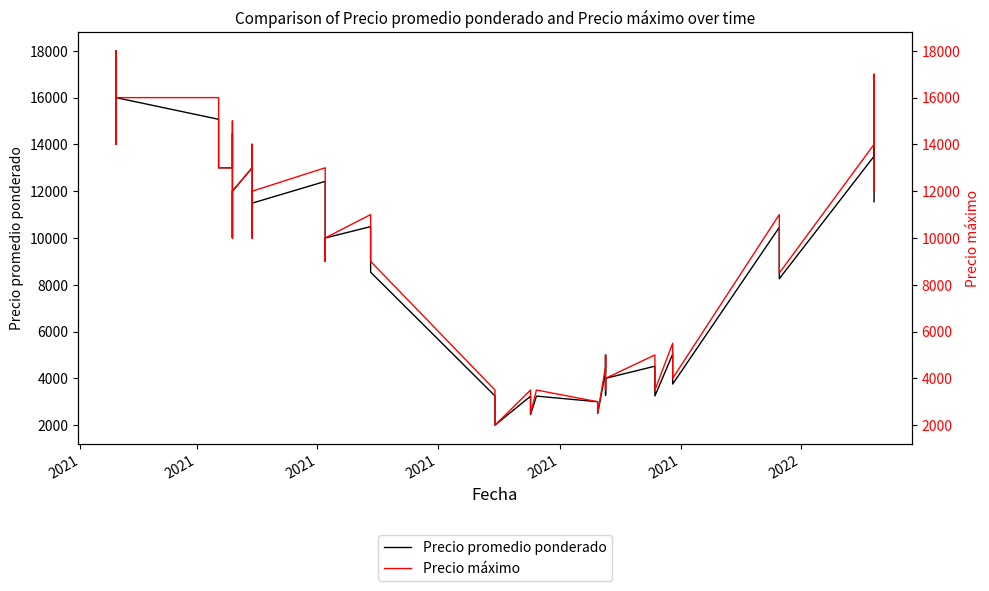

At how many categories does at least one series exceed 2800?

36